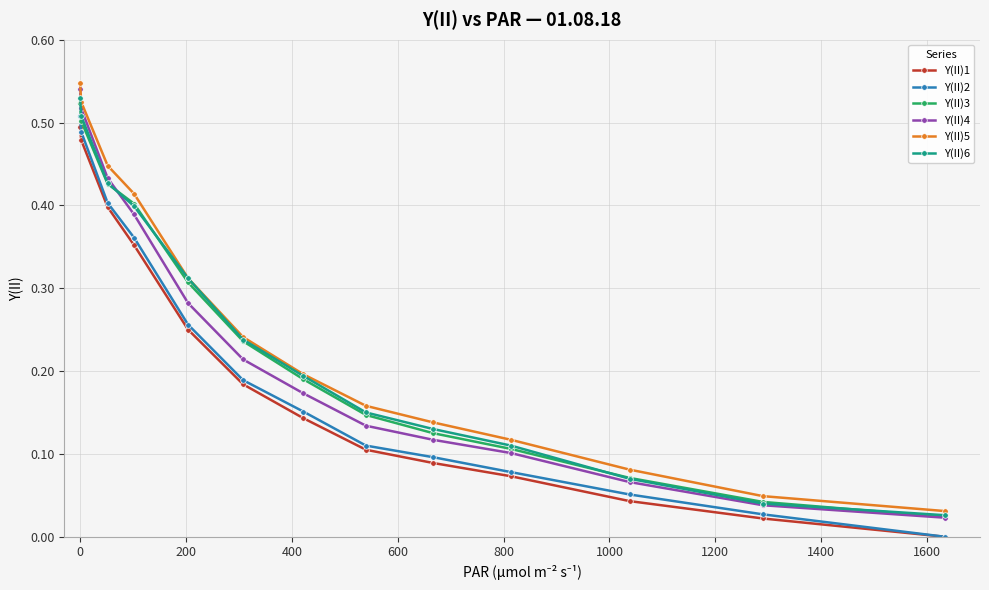

True or false: Y(II)2 has more than 0 points higher than both neighbors.

False